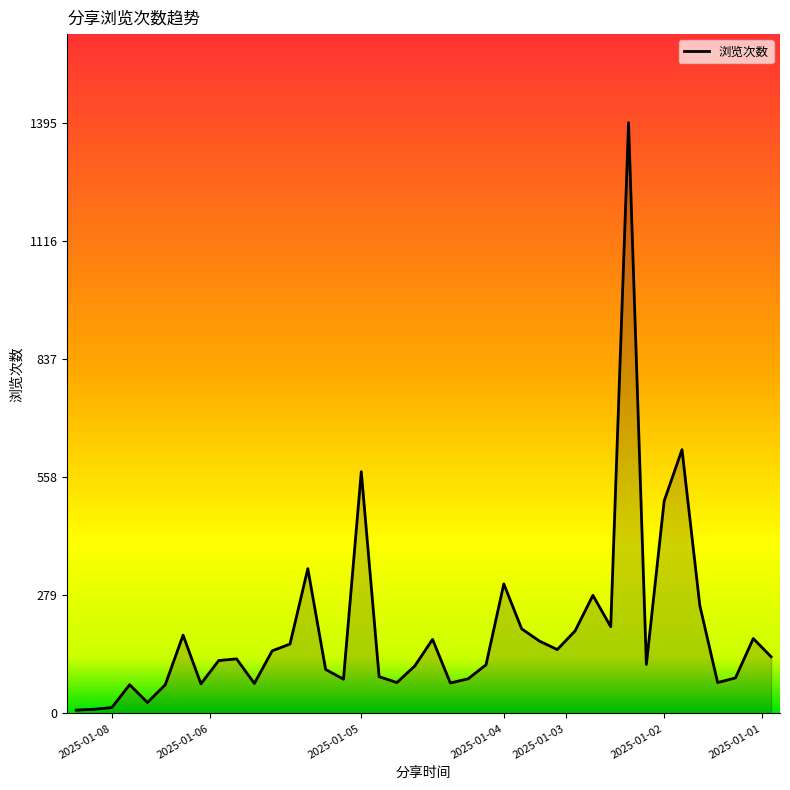

What is the difference between the maximum and minimum values?

1387